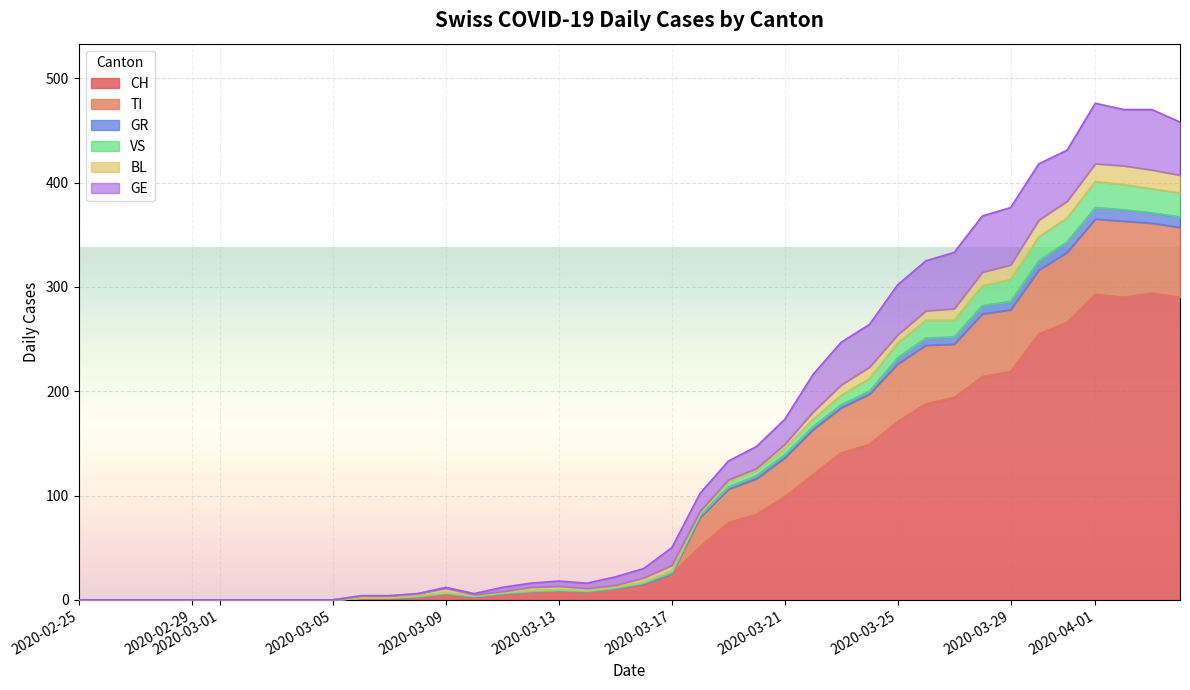

The VS series shows 8 at 2020-05-25. True or false?

False